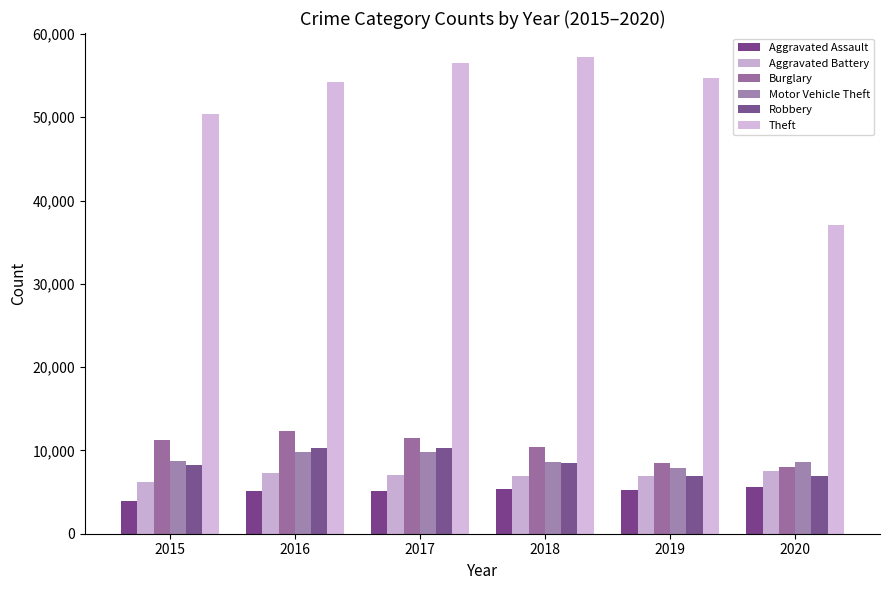

How many bars are there in total?

36